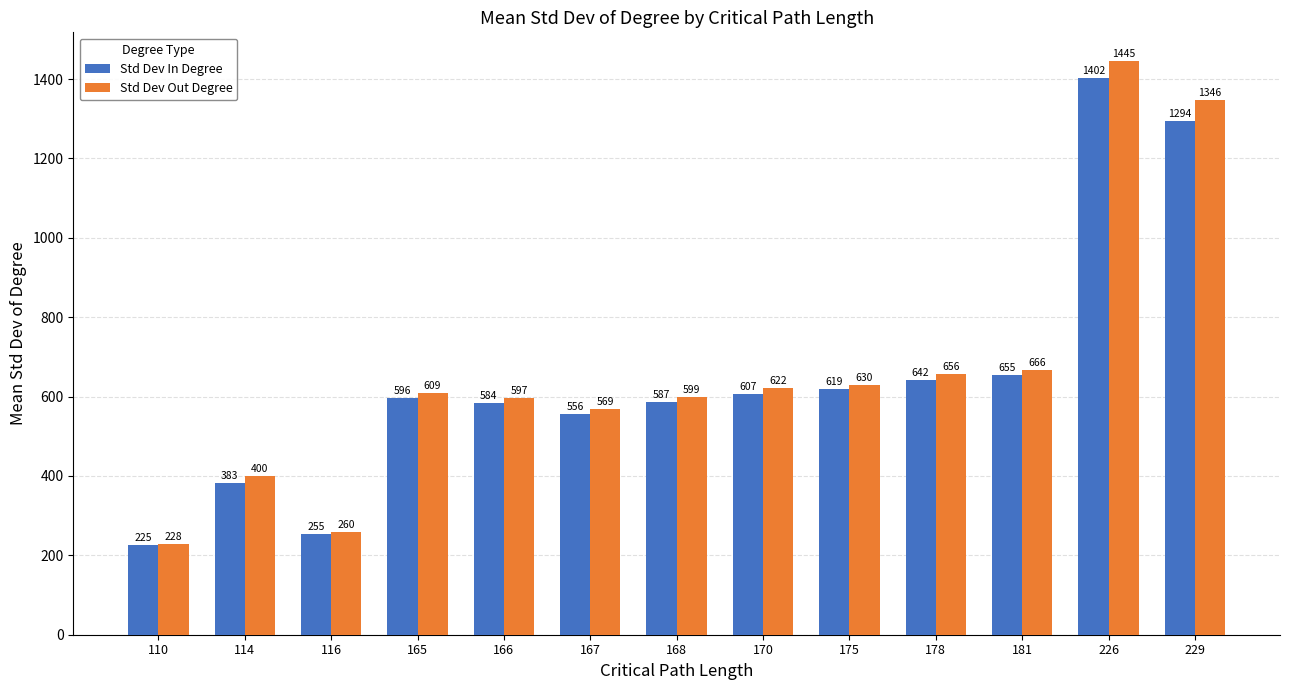

What is the difference between the second highest and second lowest values in the Std Dev Out Degree series?

1086.0